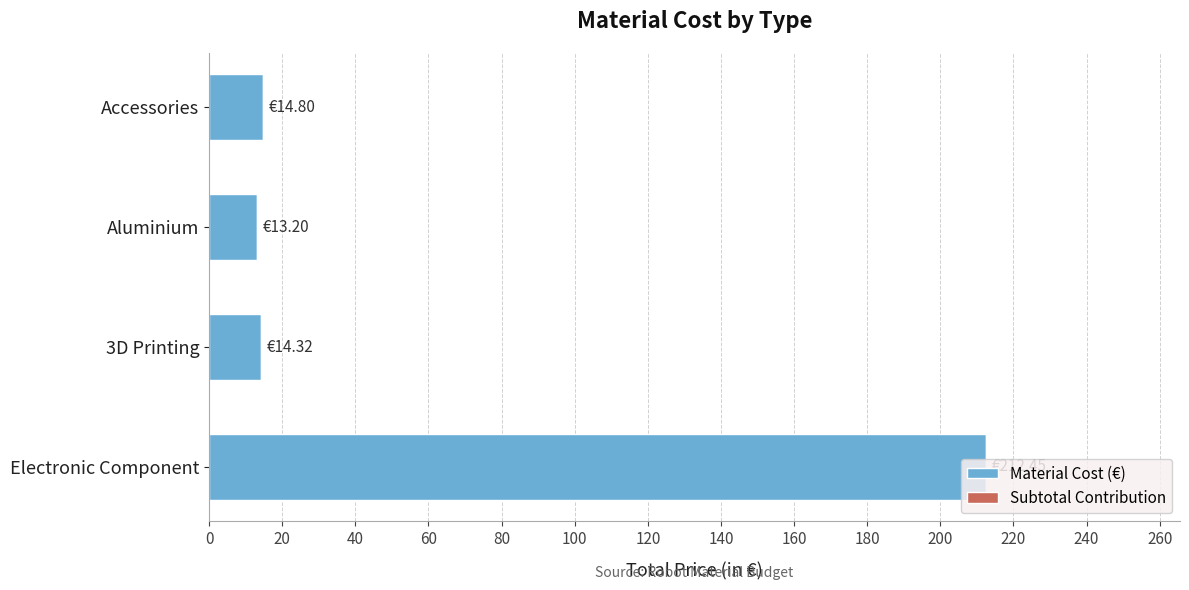

How many bars are there in total?

4